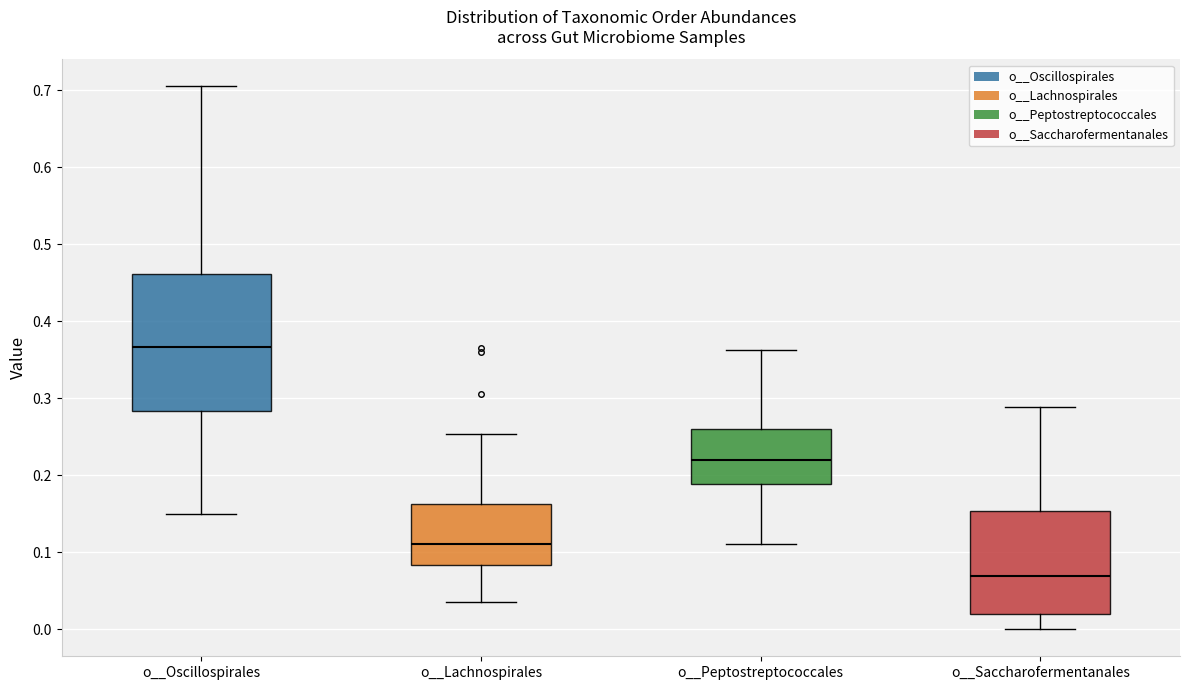

Comparing the boxes themselves (not the whiskers), which one is the tallest?

o__Oscillospirales